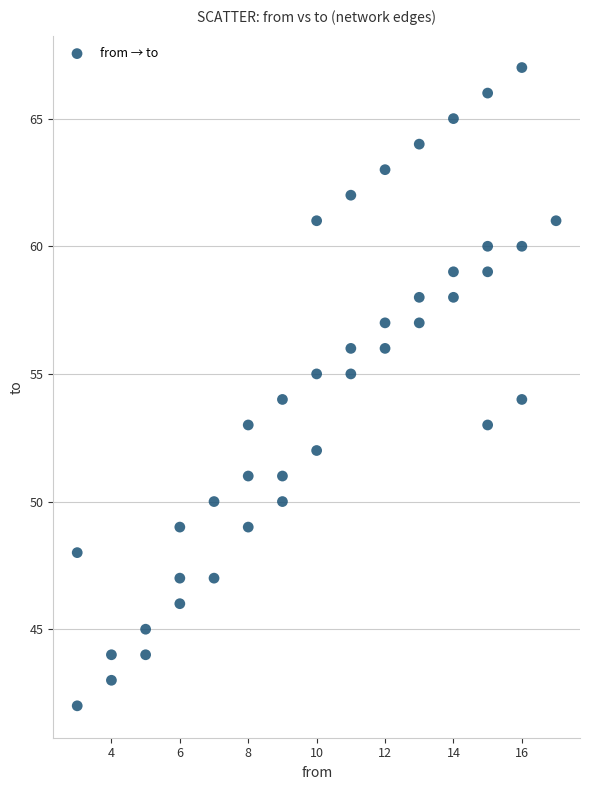

What is the range of Y values (max minus min)?

25